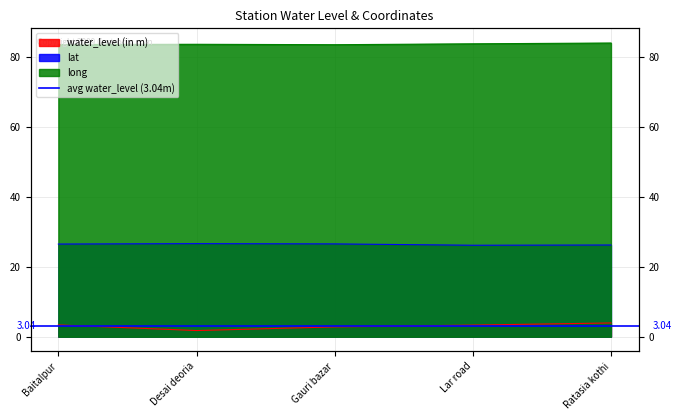

How many interior local peaks does the lat series have?

1